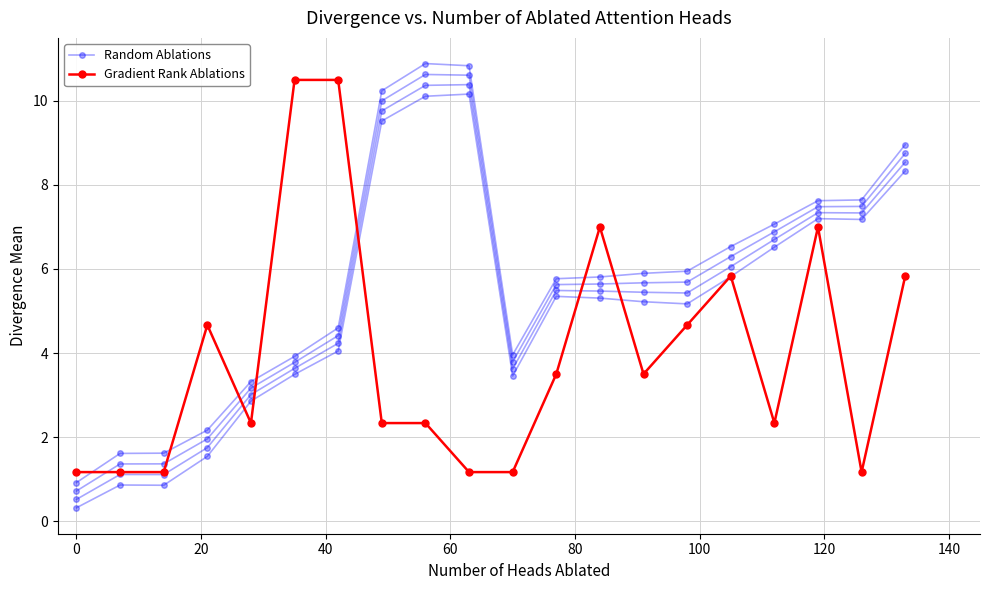

The value of Gradient Rank Ablations at 140 is 1.1. True or false?

False